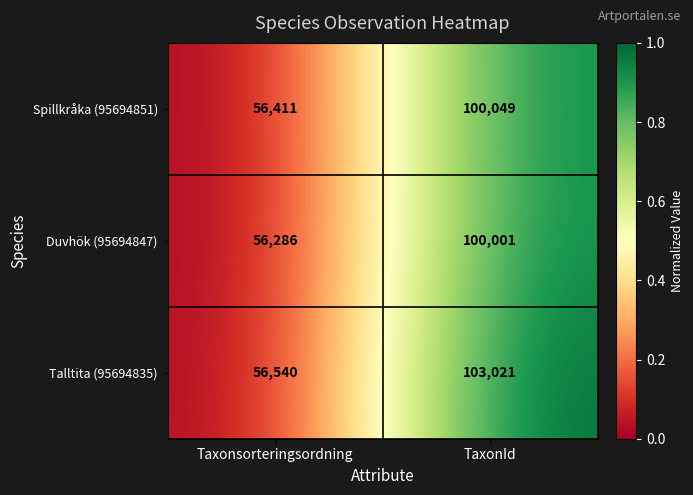

At Taxonsorteringsordning, list the series in order from smallest to largest.

Duvhök (95694847), Spillkråka (95694851), Talltita (95694835)